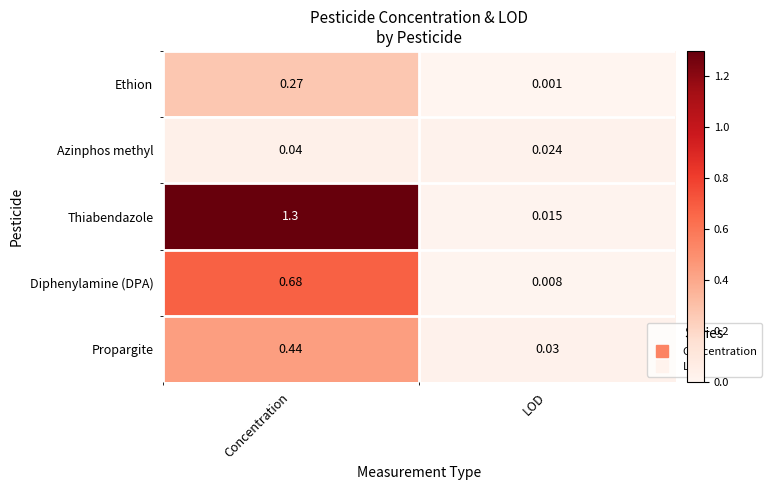

At LOD, list the series in order from smallest to largest.

Ethion, Diphenylamine (DPA), Thiabendazole, Azinphos methyl, Propargite